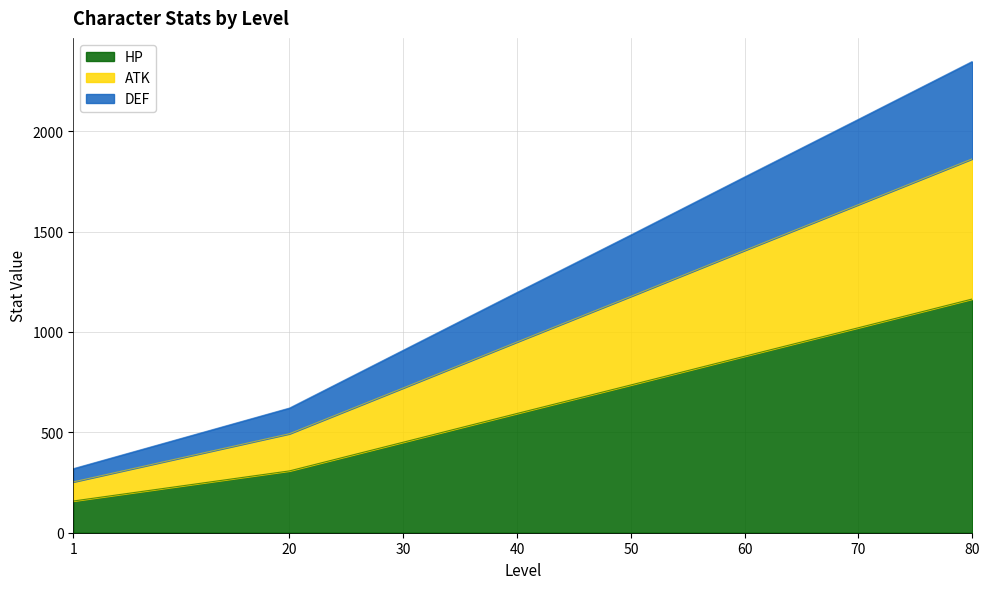

What is the minimum value for HP?

158